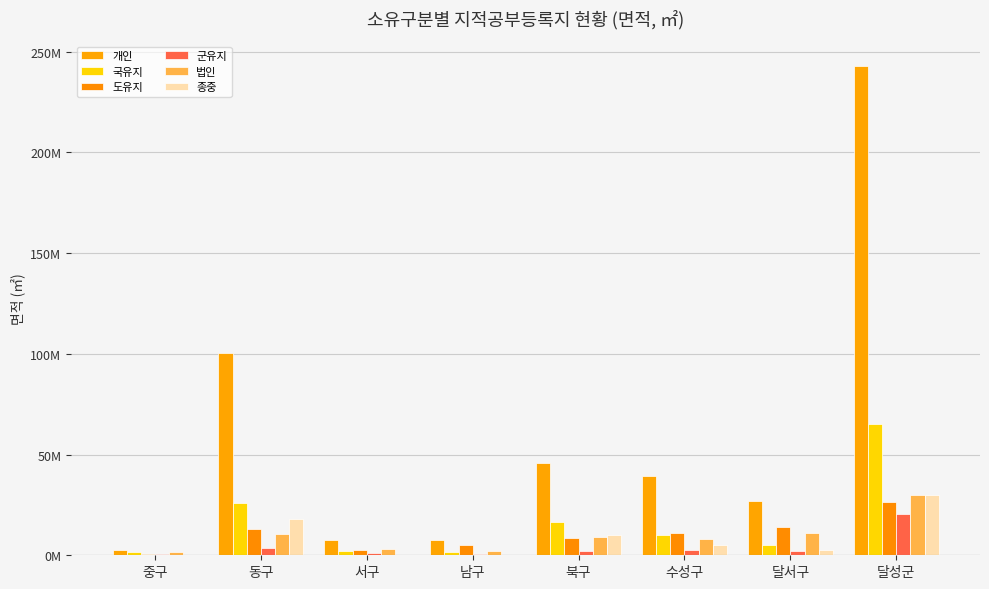

List the labels in order of 법인 value, smallest first.

중구, 남구, 서구, 수성구, 북구, 동구, 달서구, 달성군